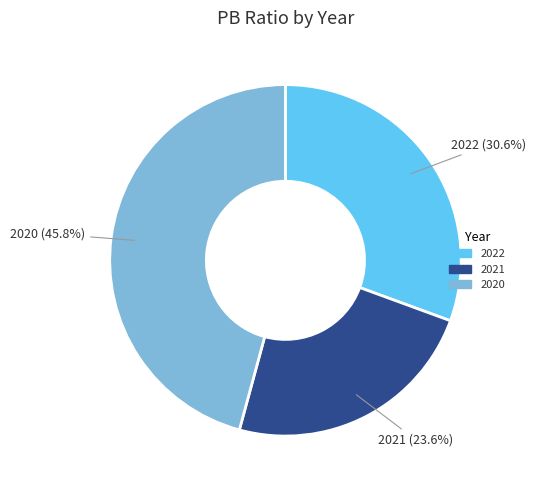

Count the number of slices in the pie.

3